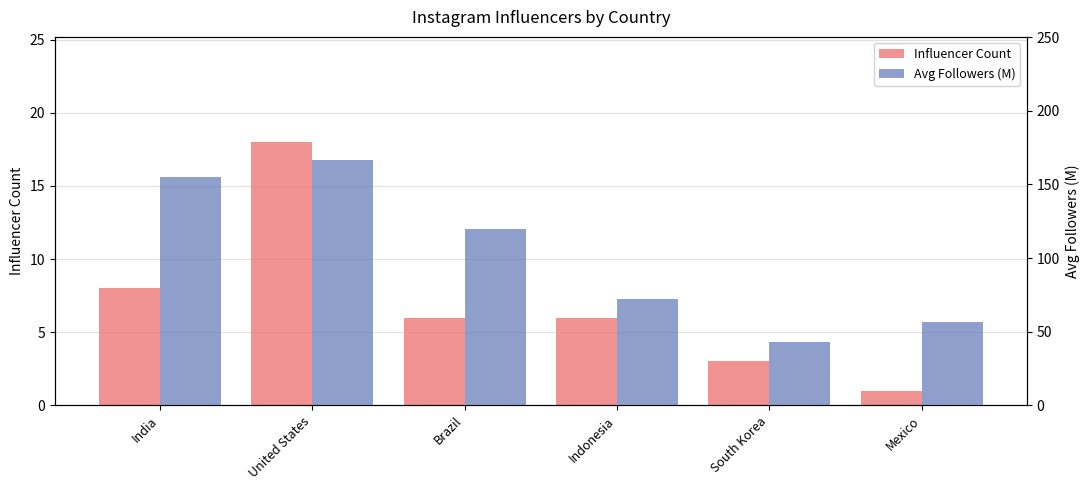

How many data points does each series have?

6